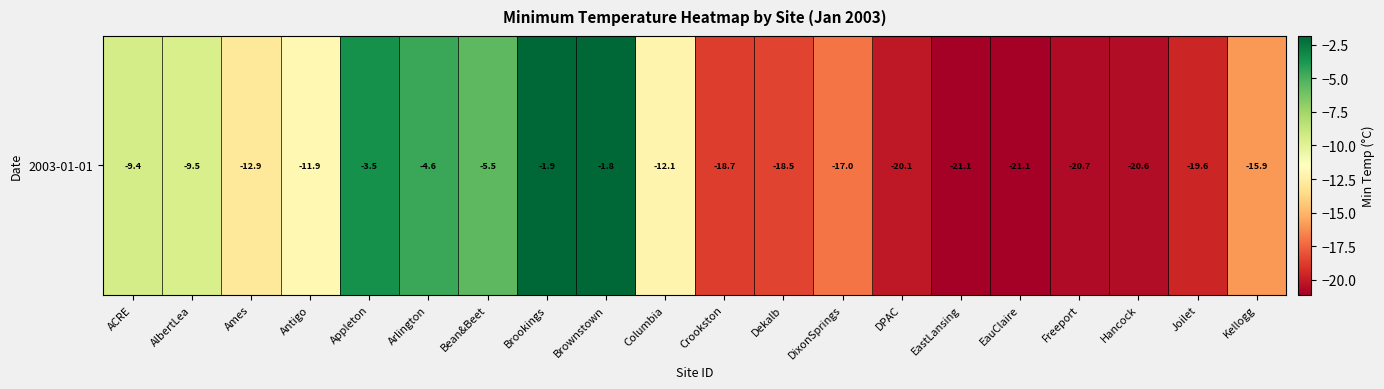

List the labels in order of value, largest first.

Brownstown, Brookings, Appleton, Arlington, Bean&Beet, ACRE, AlbertLea, Antigo, Columbia, Ames, Kellogg, DixonSprings, Dekalb, Crookston, Joilet, DPAC, Hancock, Freeport, EastLansing, EauClaire